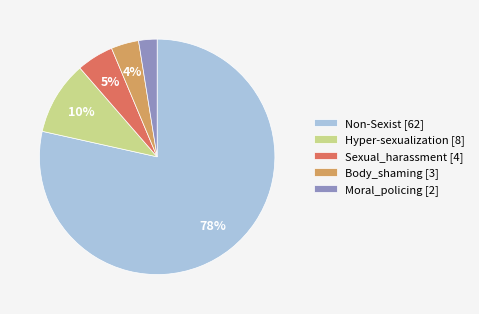

Is it true that Non-Sexist is 66% of the pie?

False